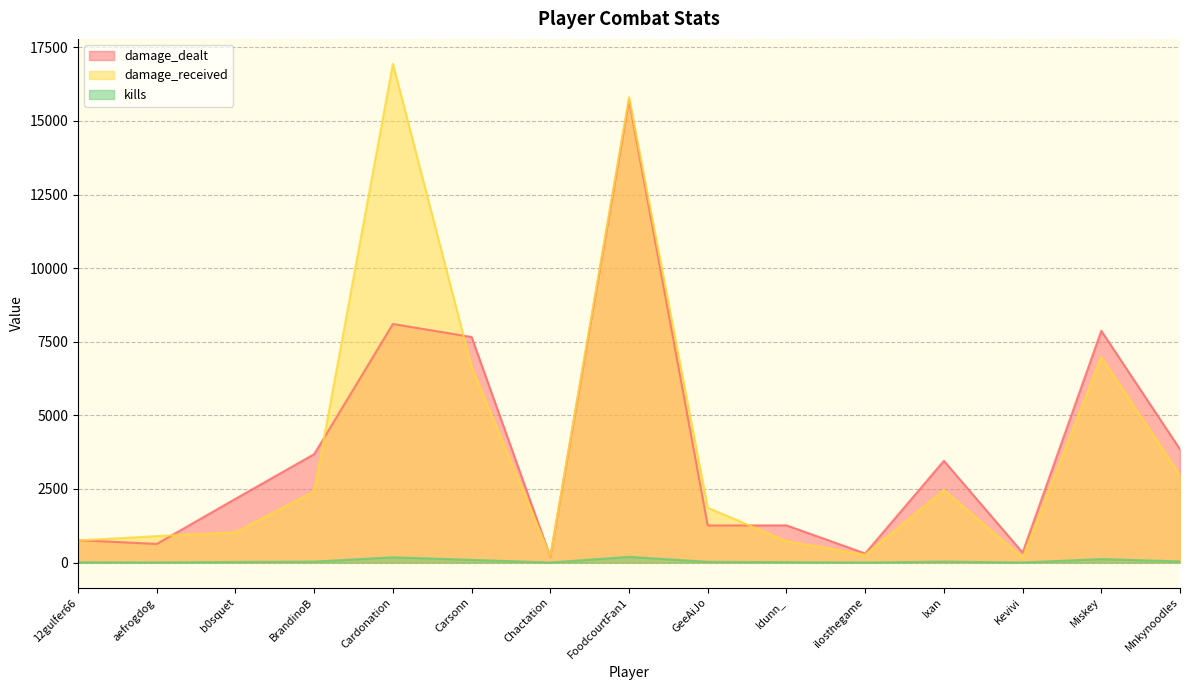

What is the difference between the highest and lowest values at Idunn_?

1248.6